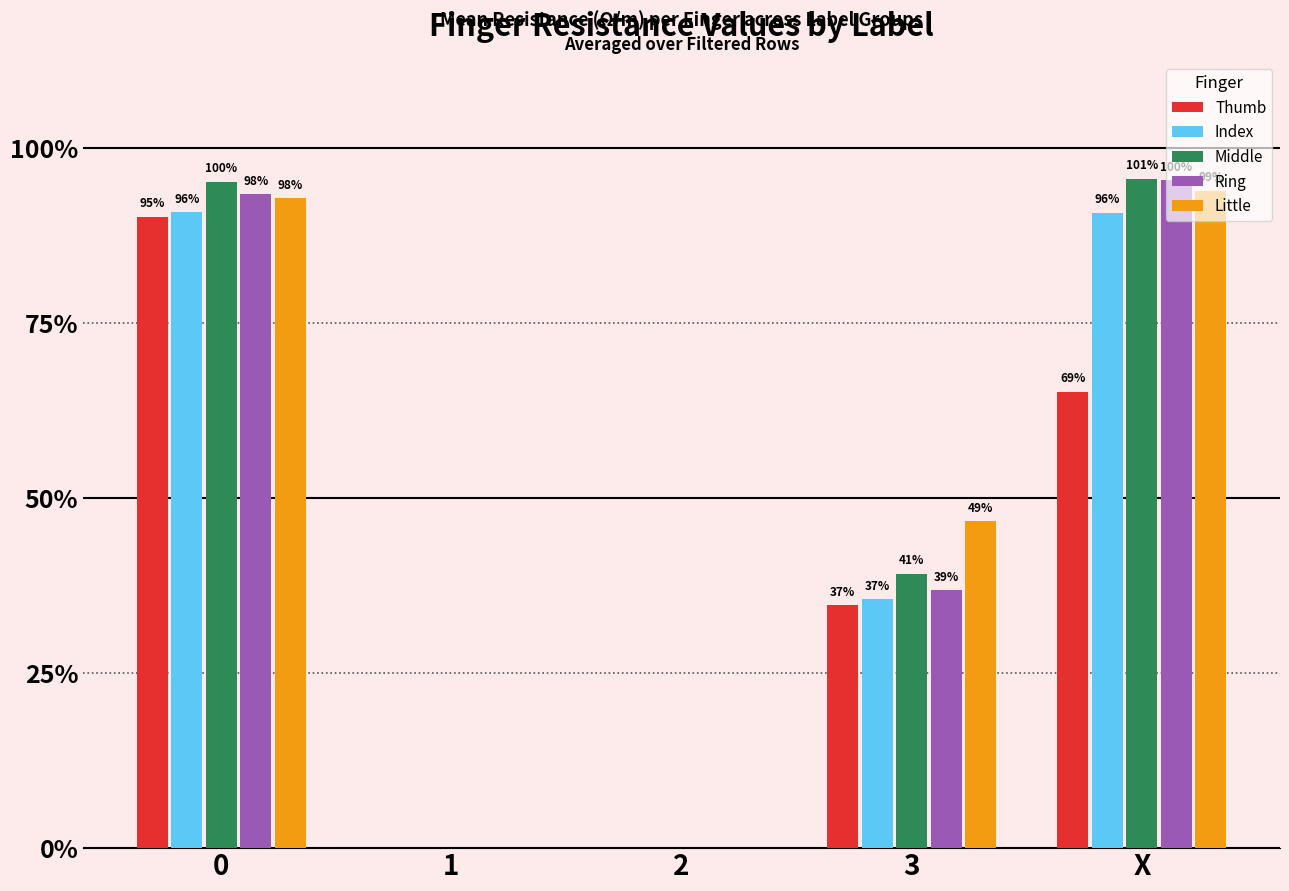

Does the chart contain stacked bars?

No